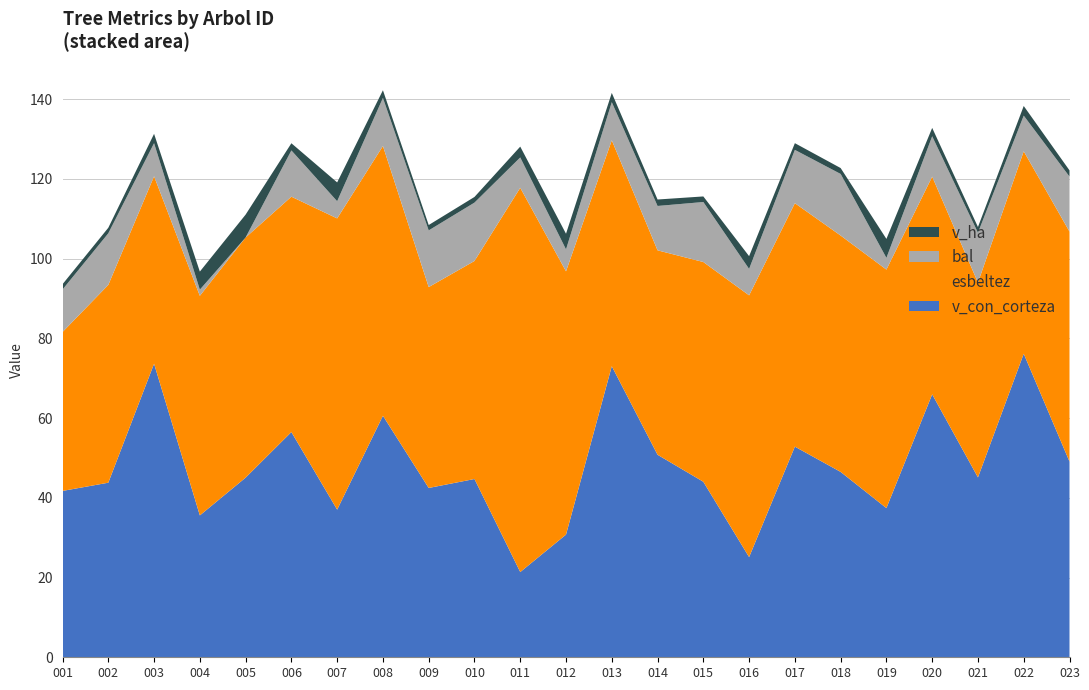

Reading right to left, list all the values displayed in this chart.

bal: 500078023=13.8	500078022=8.9	500078021=12.5	500078020=10.1	500078019=2.9	500078018=15.4	500078017=13.4	500078016=6.6	500078015=15.1	500078014=11.1	500078013=9.6	500078012=5.5	500078011=7.6	500078010=14.6	500078009=14.2	500078008=12.1	500078007=4.3	500078006=11.6	500078005=0.0	500078004=1.6	500078003=8.3	500078002=12.9	500078001=10.7
bal_intrasp: 500078023=13.8	500078022=8.9	500078021=12.5	500078020=10.1	500078019=2.9	500078018=15.4	500078017=13.4	500078016=6.6	500078015=15.1	500078014=11.1	500078013=9.6	500078012=5.5	500078011=7.6	500078010=14.6	500078009=14.2	500078008=12.1	500078007=4.3	500078006=11.6	500078005=0.0	500078004=1.6	500078003=8.3	500078002=12.9	500078001=10.7
esbeltez: 500078023=57.7	500078022=50.8	500078021=48.9	500078020=54.6	500078019=59.8	500078018=59.3	500078017=61.1	500078016=65.7	500078015=55.1	500078014=51.3	500078013=56.7	500078012=66.0	500078011=96.4	500078010=54.7	500078009=50.4	500078008=67.7	500078007=73.1	500078006=59.0	500078005=60.2	500078004=55.1	500078003=47.0	500078002=49.6	500078001=39.9
v_con_corteza: 500078023=49.1	500078022=76.1	500078021=45.1	500078020=66.0	500078019=37.4	500078018=46.5	500078017=52.8	500078016=25.1	500078015=44.0	500078014=50.8	500078013=73.0	500078012=30.8	500078011=21.4	500078010=44.7	500078009=42.5	500078008=60.6	500078007=37.0	500078006=56.5	500078005=45.1	500078004=35.6	500078003=73.6	500078002=43.8	500078001=41.7
v_ha: 500078023=1.6	500078022=2.4	500078021=1.4	500078020=2.1	500078019=4.8	500078018=1.5	500078017=1.7	500078016=3.2	500078015=1.4	500078014=1.6	500078013=2.3	500078012=3.9	500078011=2.7	500078010=1.4	500078009=1.4	500078008=1.9	500078007=4.7	500078006=1.8	500078005=5.7	500078004=4.5	500078003=2.3	500078002=1.4	500078001=1.3